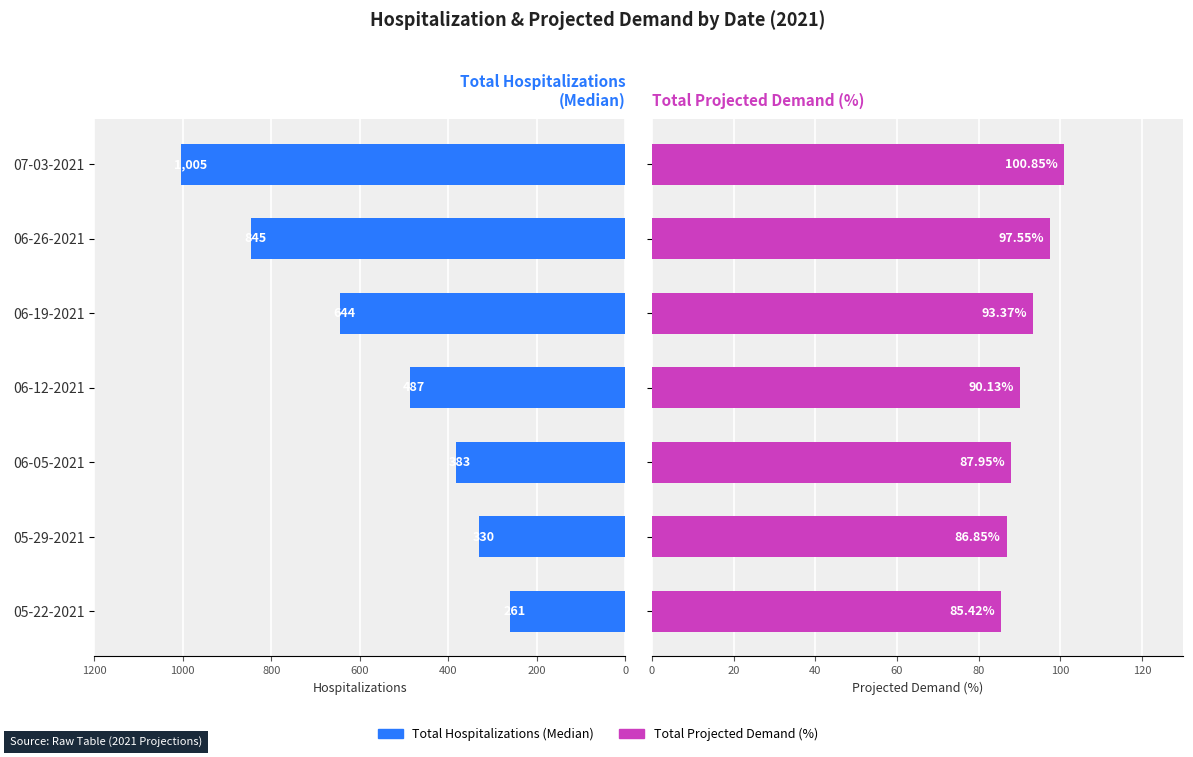

Rank the series at 05-22-2021 from highest to lowest value.

Total Hospitalizations (Median), Total Projected Demand (%)